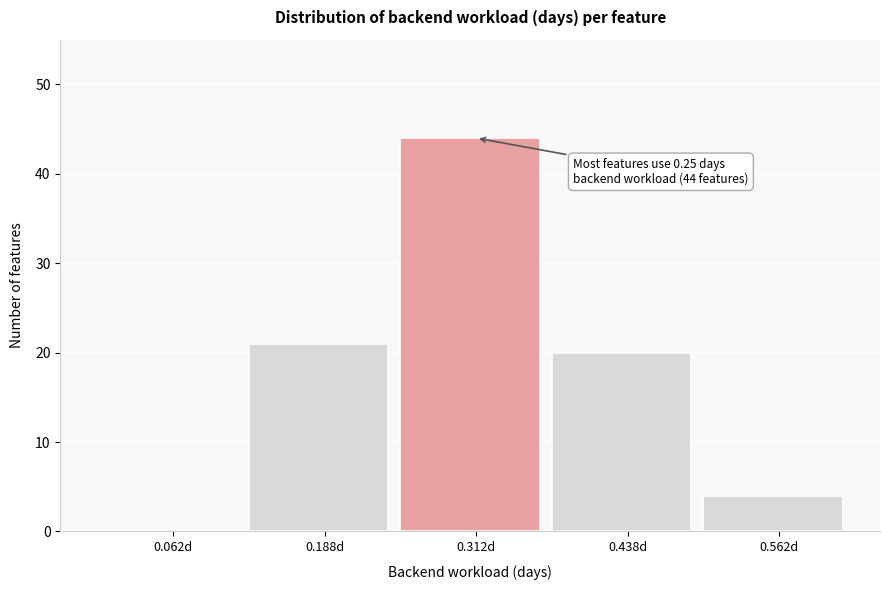

Over which range of the x-axis is the bar tallest?

0.250 to 0.375